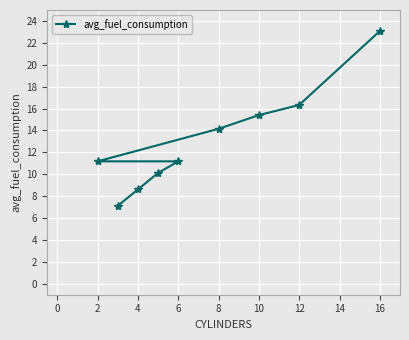

Read the value at 16.

23.1